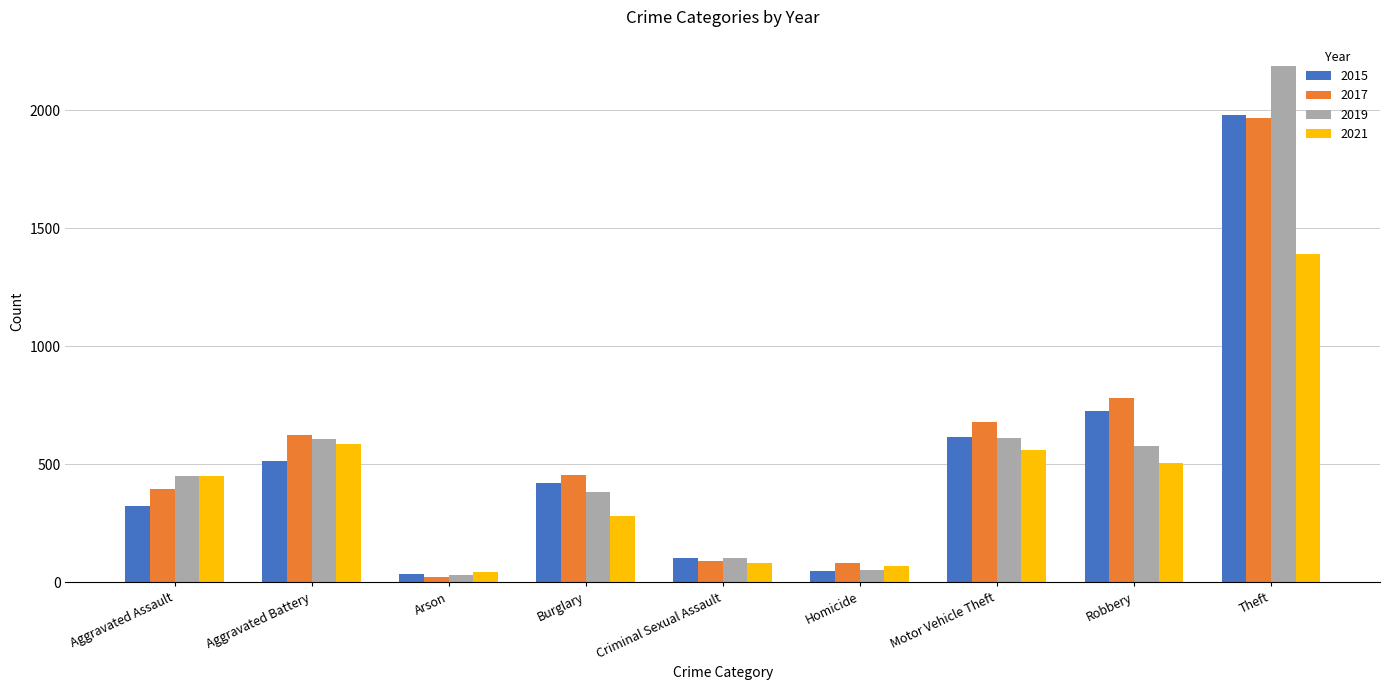

How many categories are shown in the chart?

9